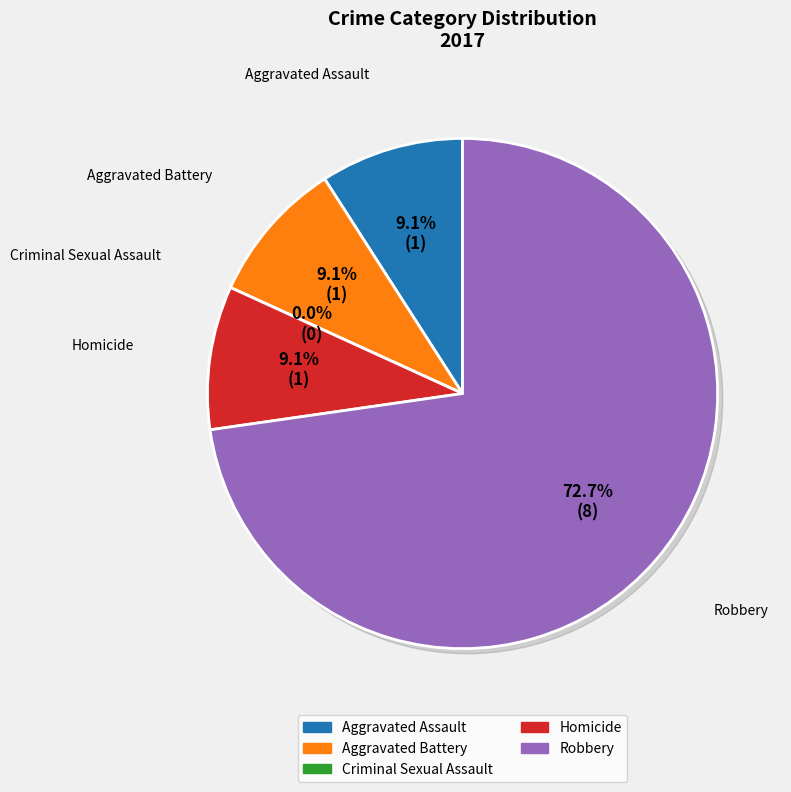

Is Homicide the majority of the pie?

No